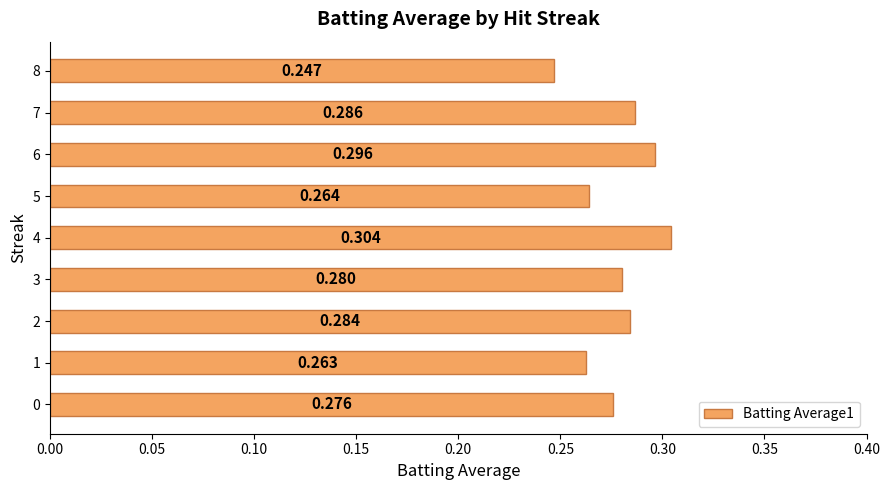

What is the minimum value shown in the chart?

0.2